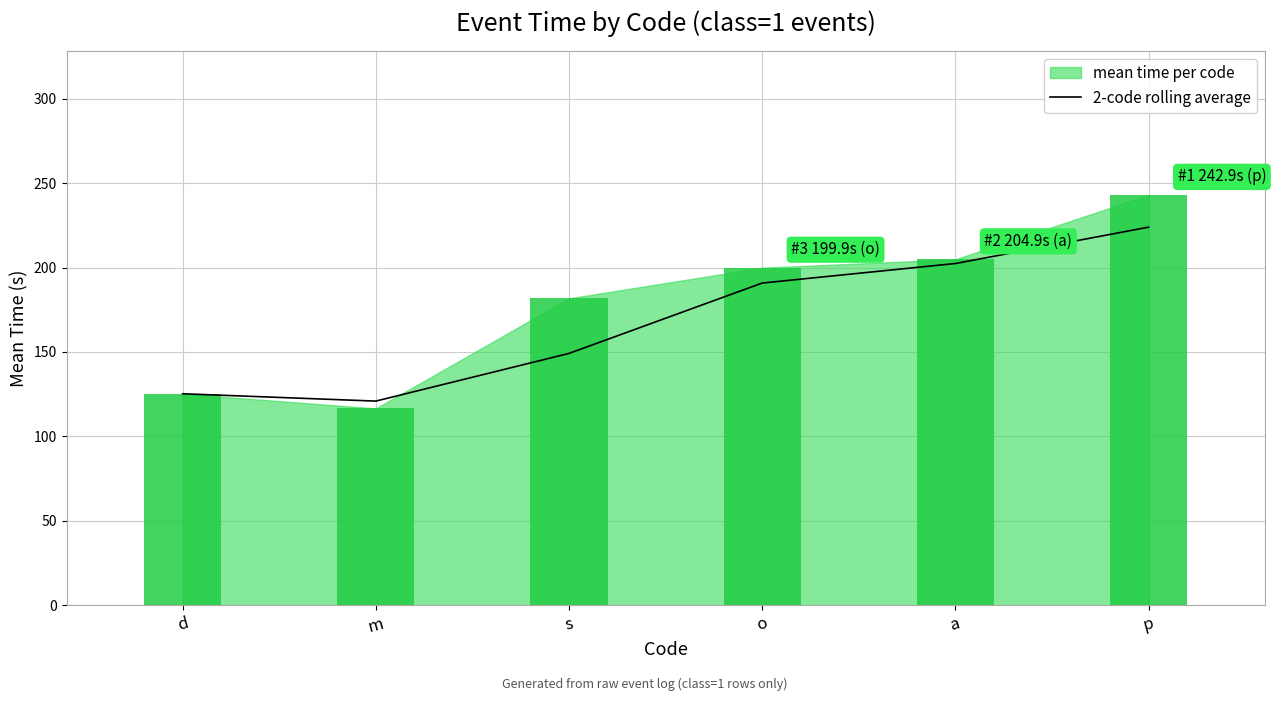

What is the value of the 4th bar from the left?

190.8